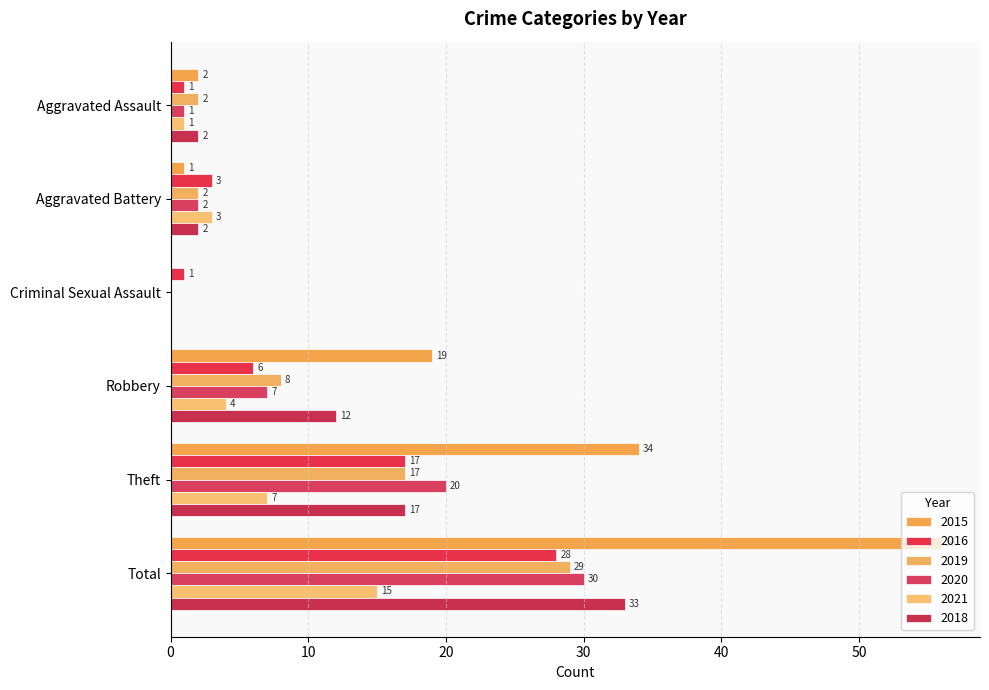

Is the value of 2019 at Total greater than the value of 2021 at Total?

Yes